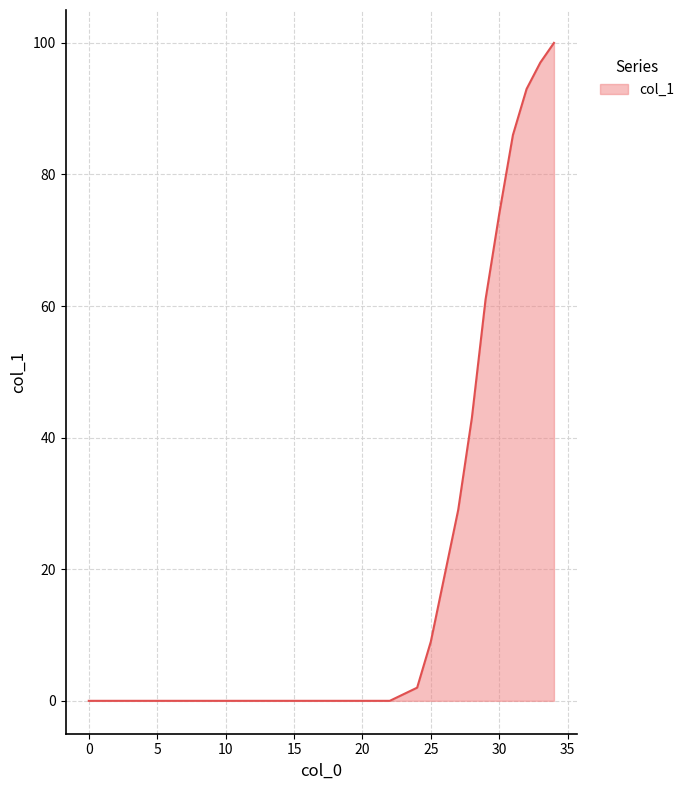

What is the maximum value shown in the chart?

100